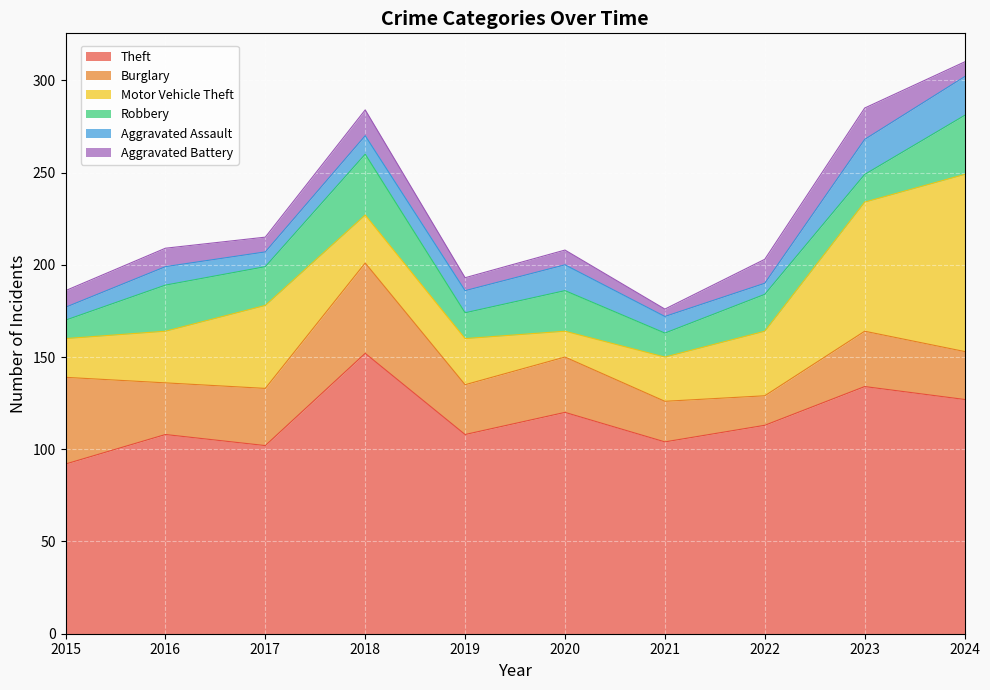

True or false: Theft and Aggravated Battery cross at least once.

False